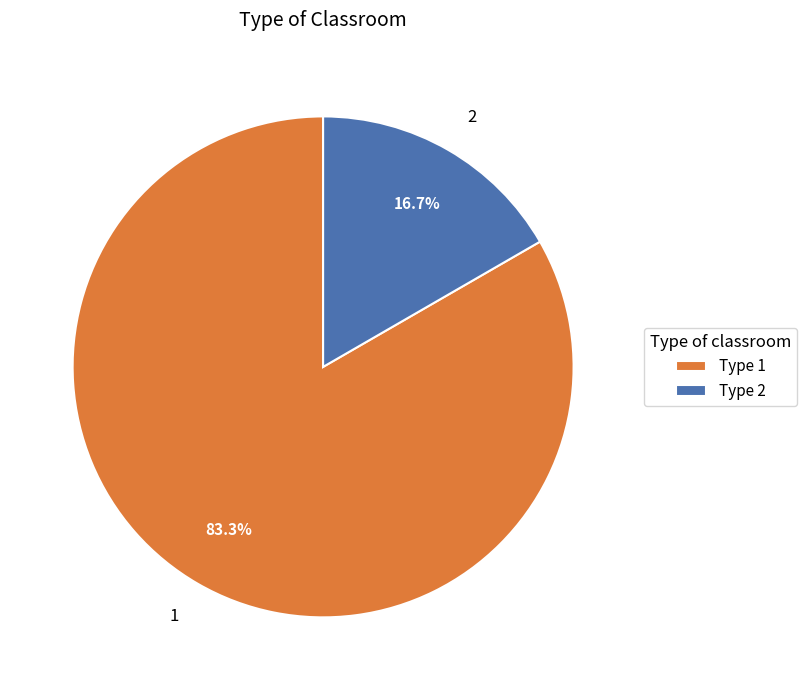

Which has a higher value, 1 or 2?

1